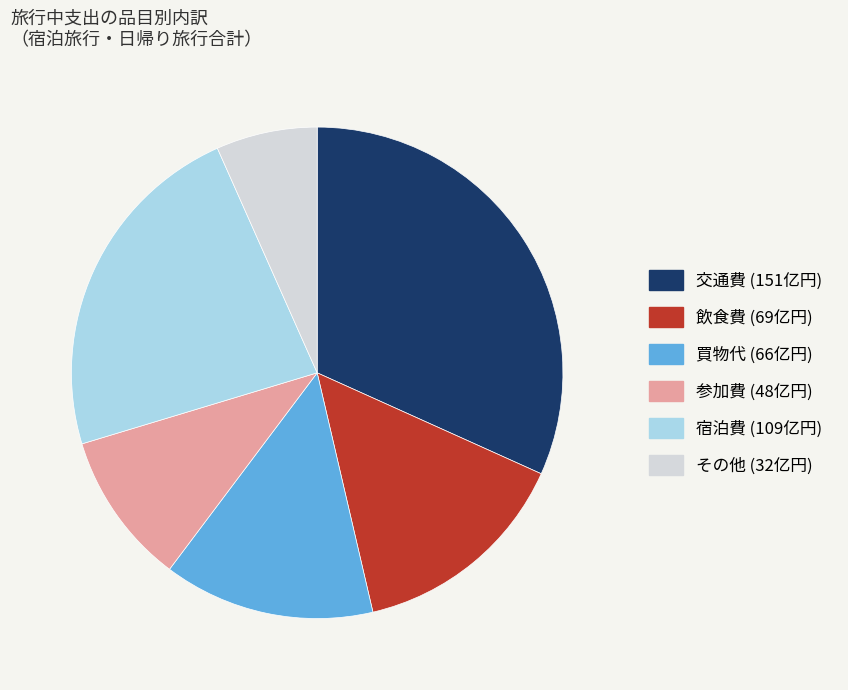

Count the number of slices in the pie.

6